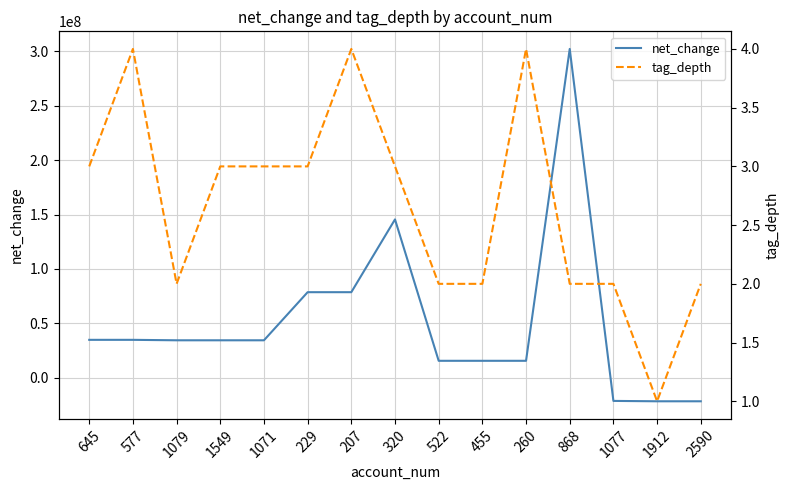

Reading right to left, what are all the values shown in this chart?

net_change: 2590=-21783000	1912=-21783000	1077=-21438000	868=302282000	260=15454000	455=15454000	522=15454000	320=145505000	207=78561000	229=78561000	1071=34315000	1549=34315000	1079=34315000	577=34735000	645=34735000
tag_depth: 2590=2	1912=1	1077=2	868=2	260=4	455=2	522=2	320=3	207=4	229=3	1071=3	1549=3	1079=2	577=4	645=3